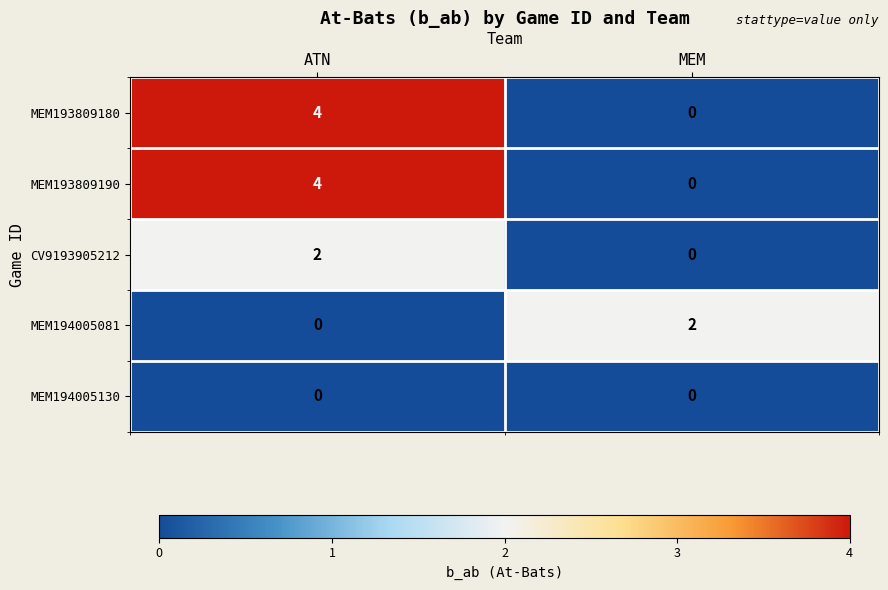

Rank the categories by MEM193809190 value from highest to lowest.

ATN, MEM